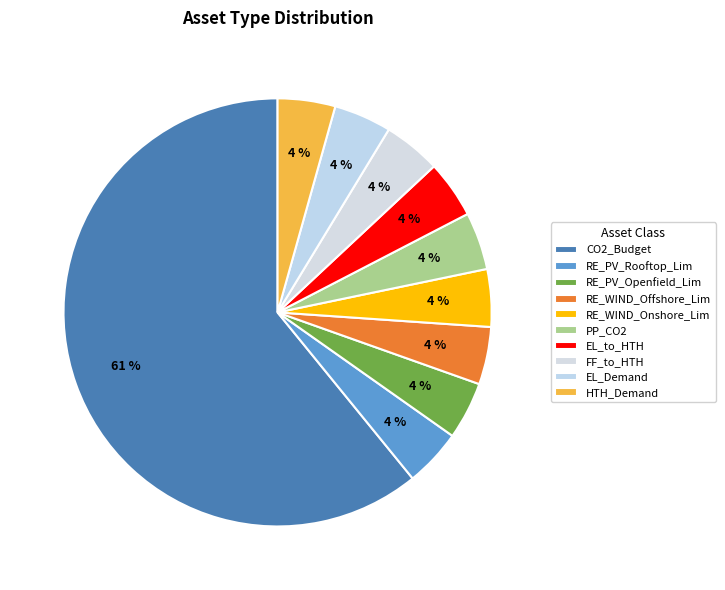

How many slices are in this pie chart?

10